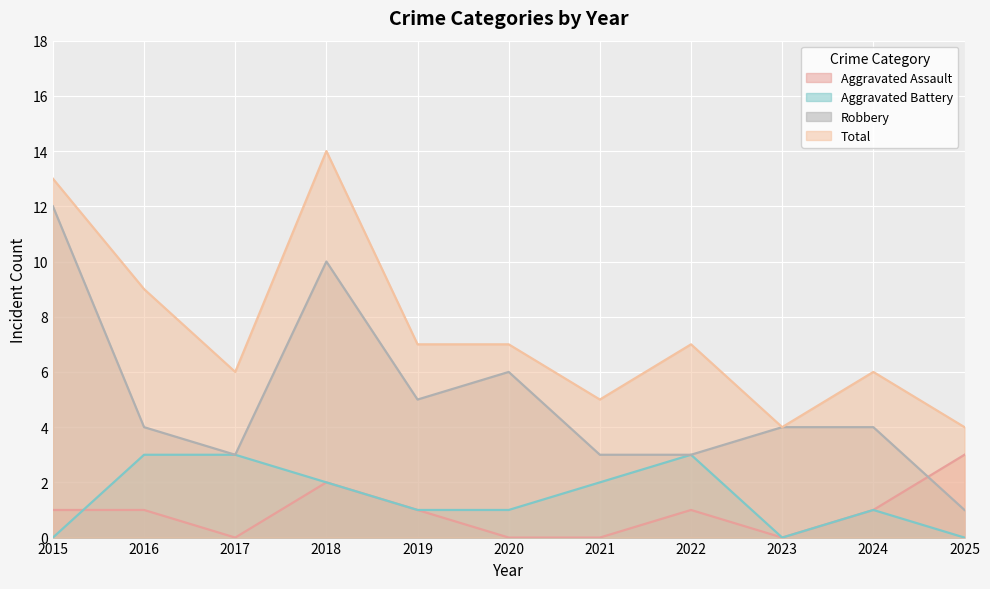

How many lines are shown in the chart?

4